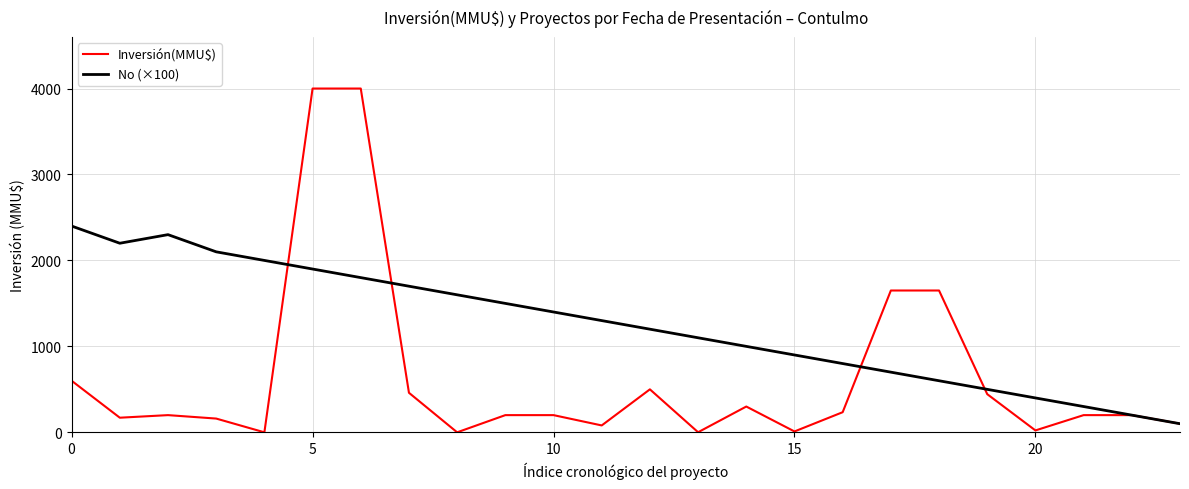

Rank the series by their average value, from highest to lowest.

No (×100), Inversión(MMU$)